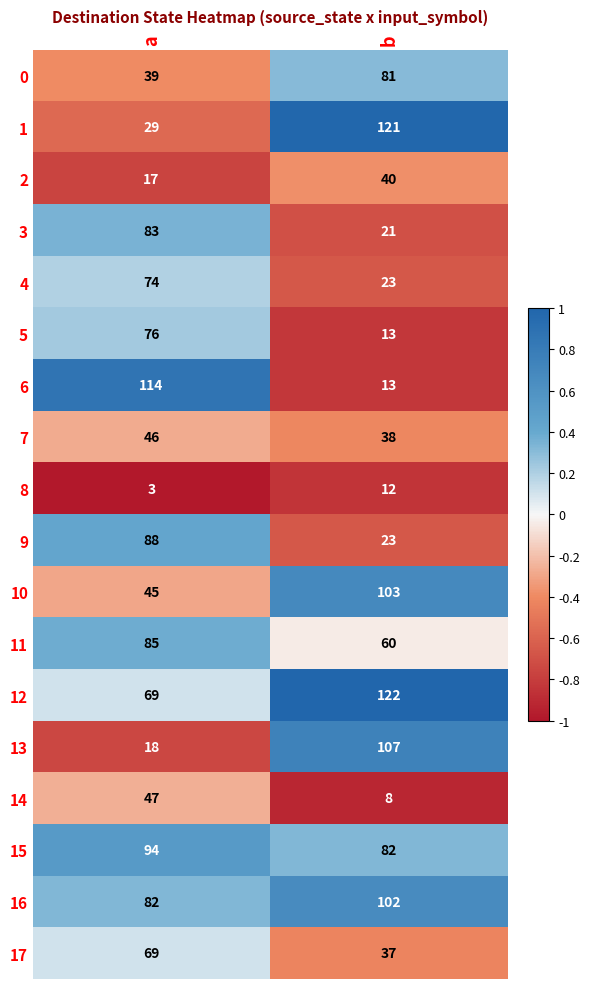

Read the 6 value at a.

114